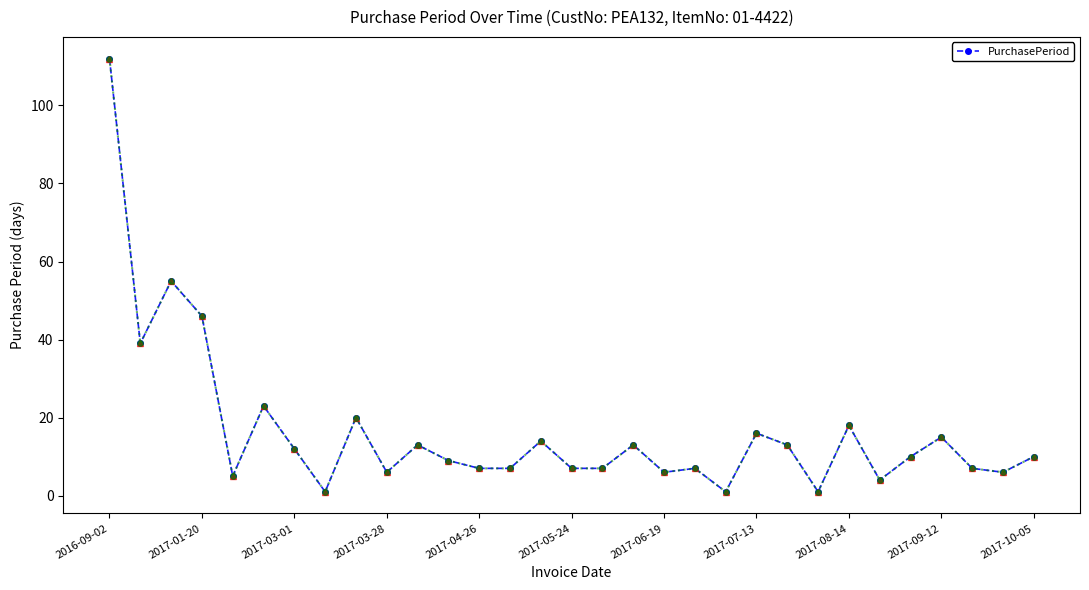

What is the value of the 28th point from the left?

15